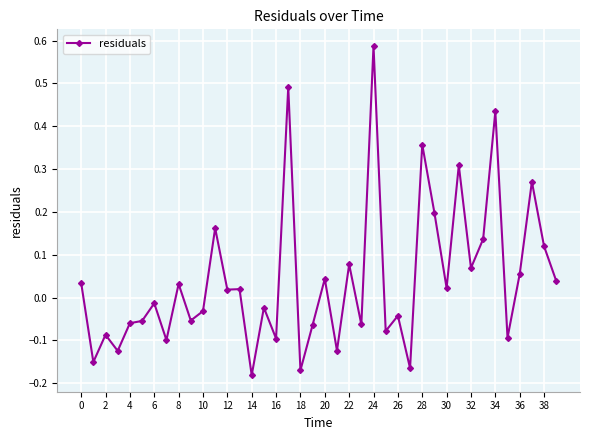

How many interior local peaks (higher than both neighbors) does the data have?

15